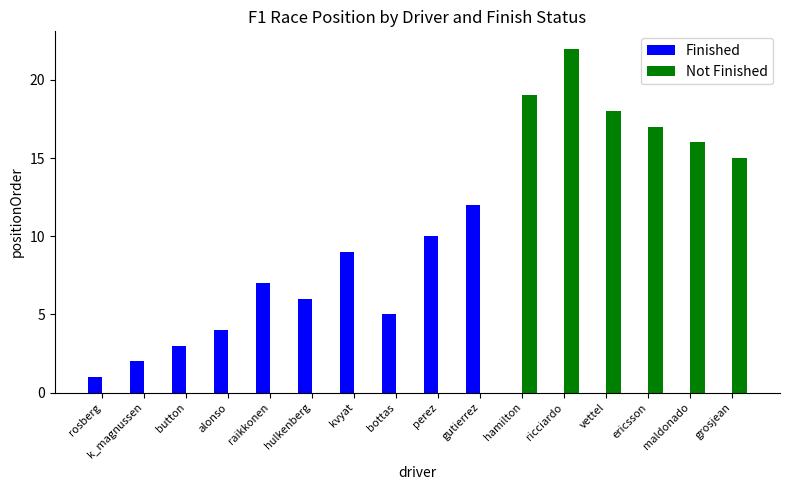

Reading left to right, list all the values displayed in this chart.

Finished: 1	2	3	4	7	6	9	5	10	12	0	0	0	0	0	0
Not Finished: 0	0	0	0	0	0	0	0	0	0	19	22	18	17	16	15